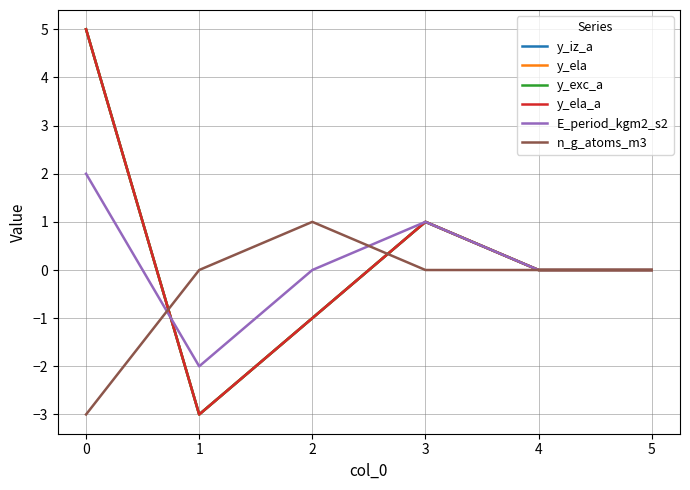

How many lines are shown in the chart?

6